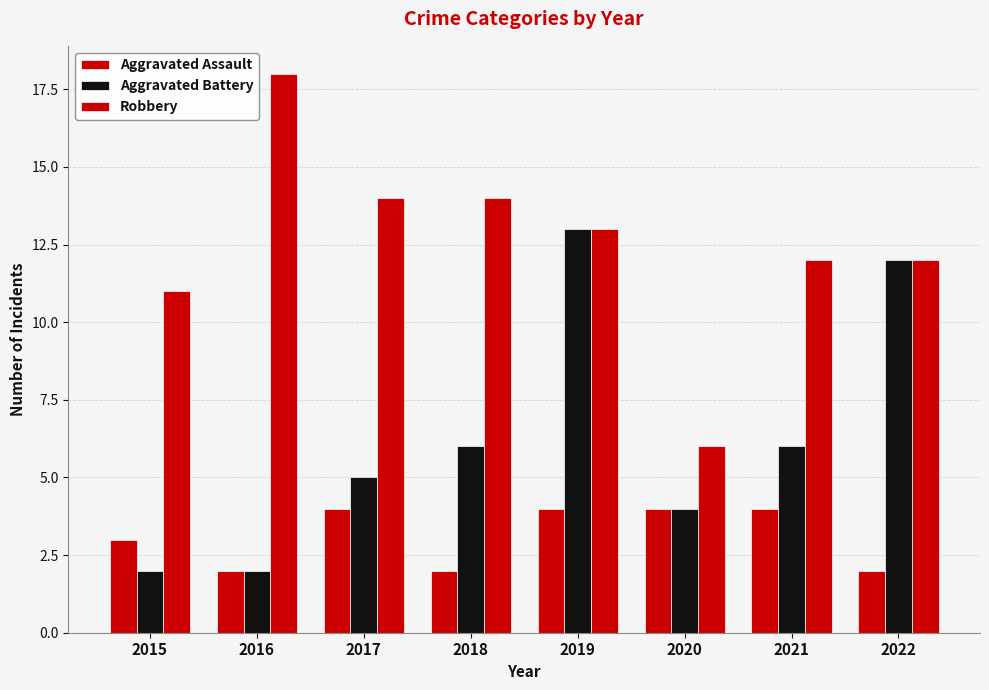

How many groups of bars are there?

8